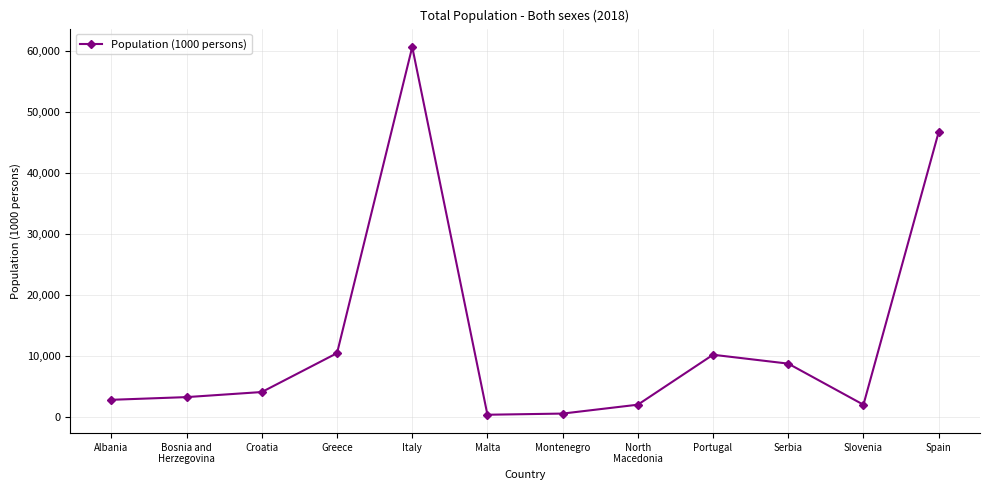

What is the difference between the second highest and minimum values?

46254